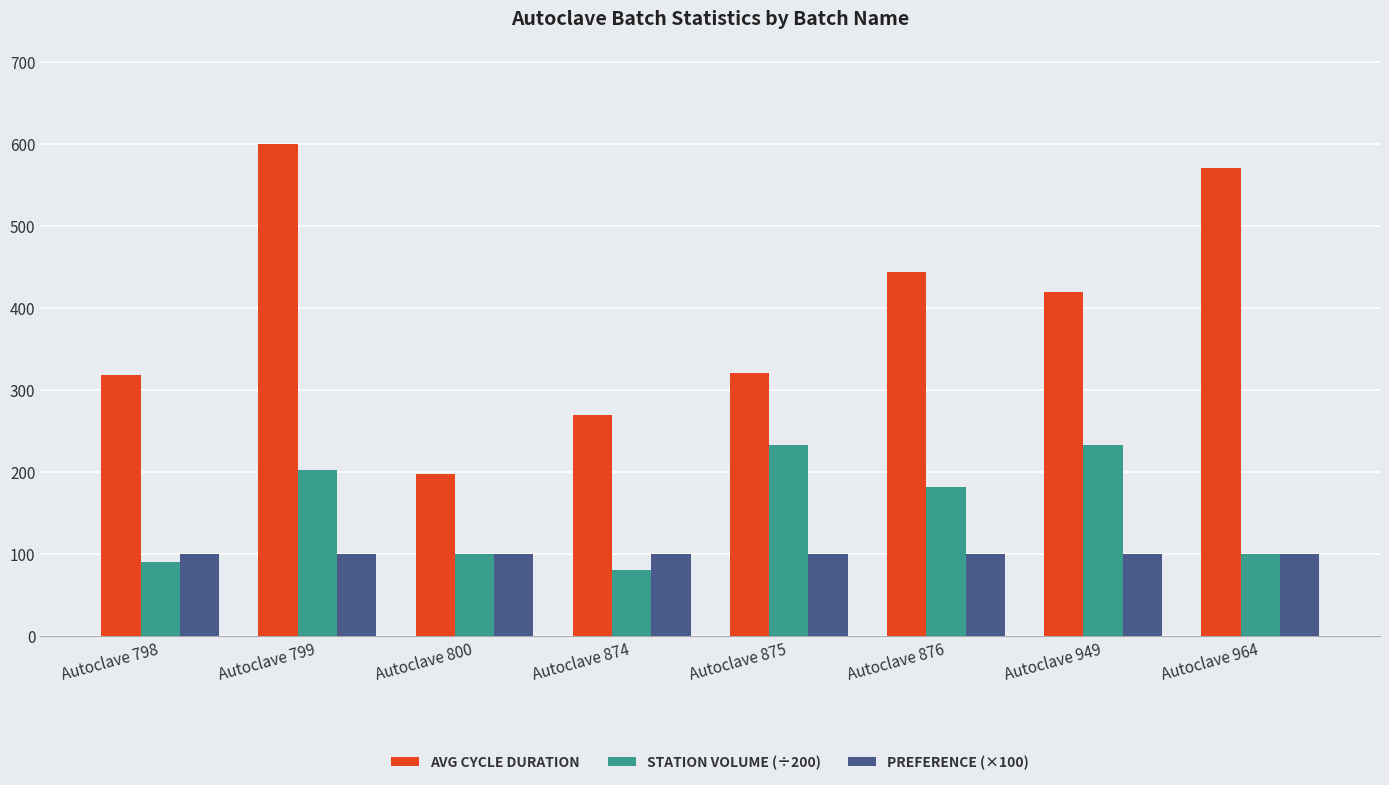

Which category has the highest value across all series?

Autoclave 799